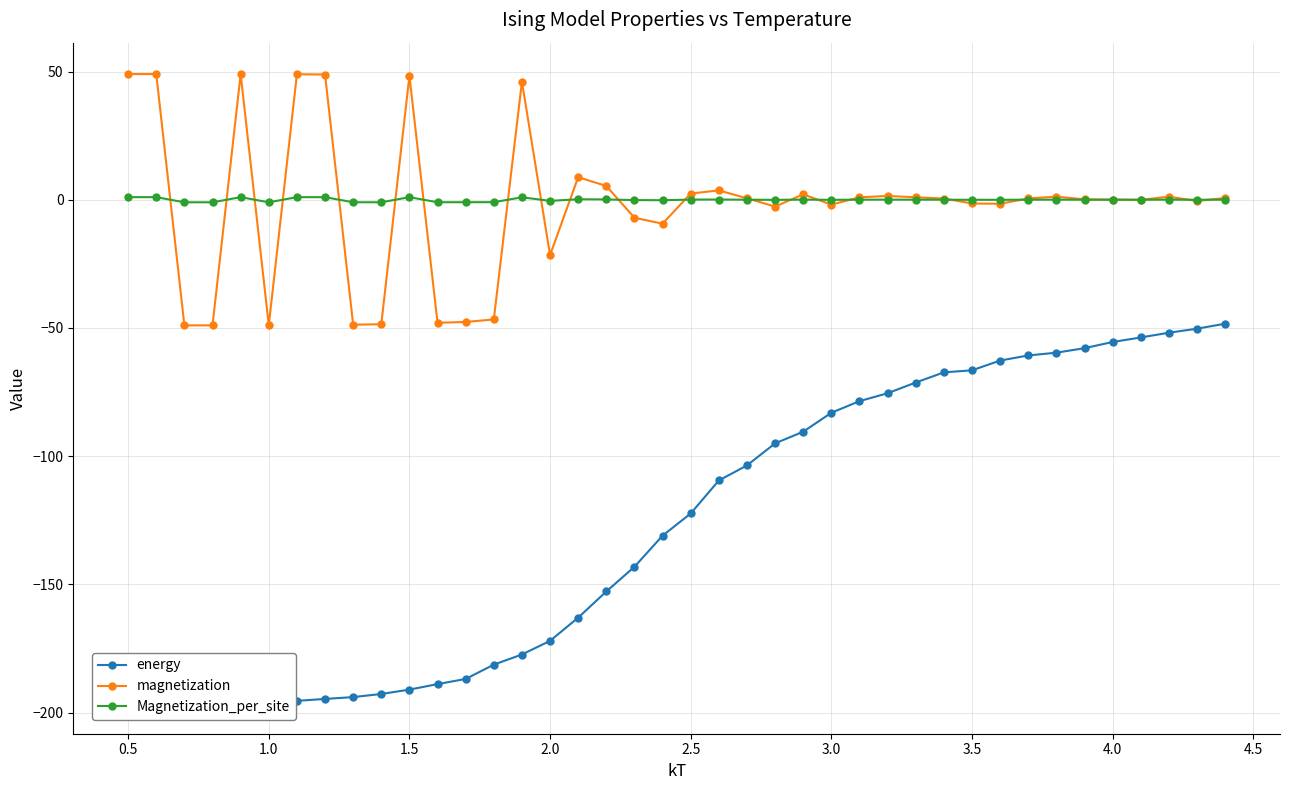

How many categories are shown in the chart?

40